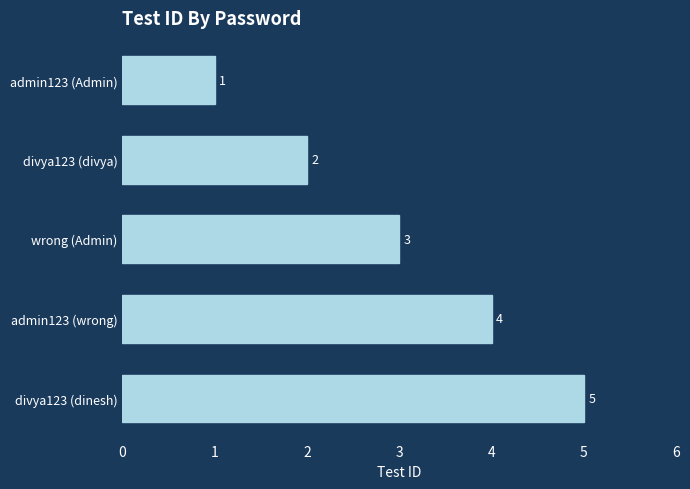

Which label corresponds to the largest value in the chart?

divya123 (dinesh)